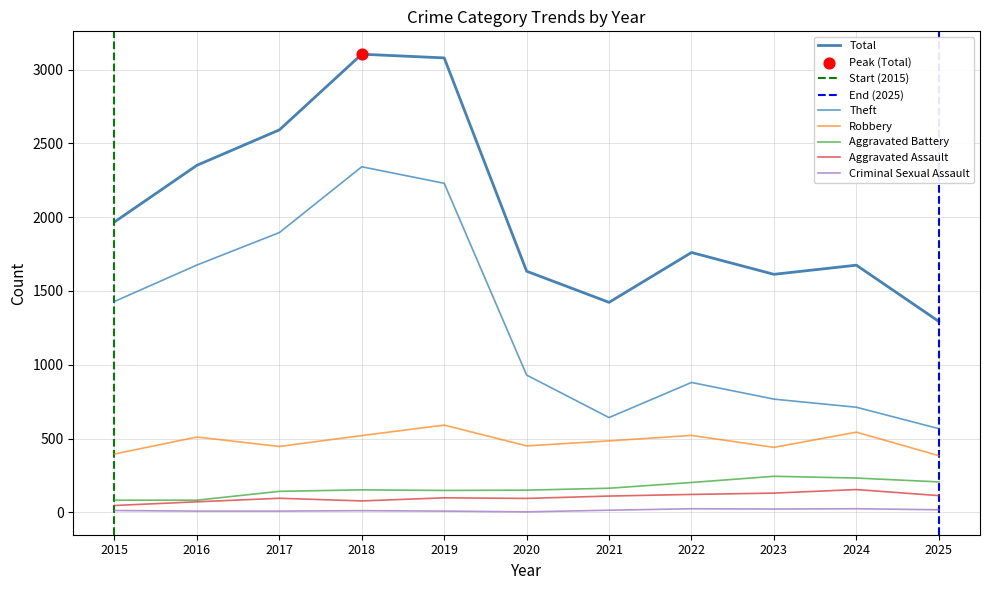

Which series reaches the minimum Y coordinate?

Criminal Sexual Assault